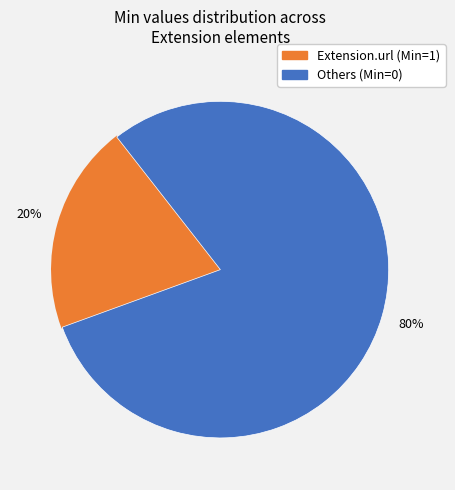

Is there a majority slice in this chart?

Yes